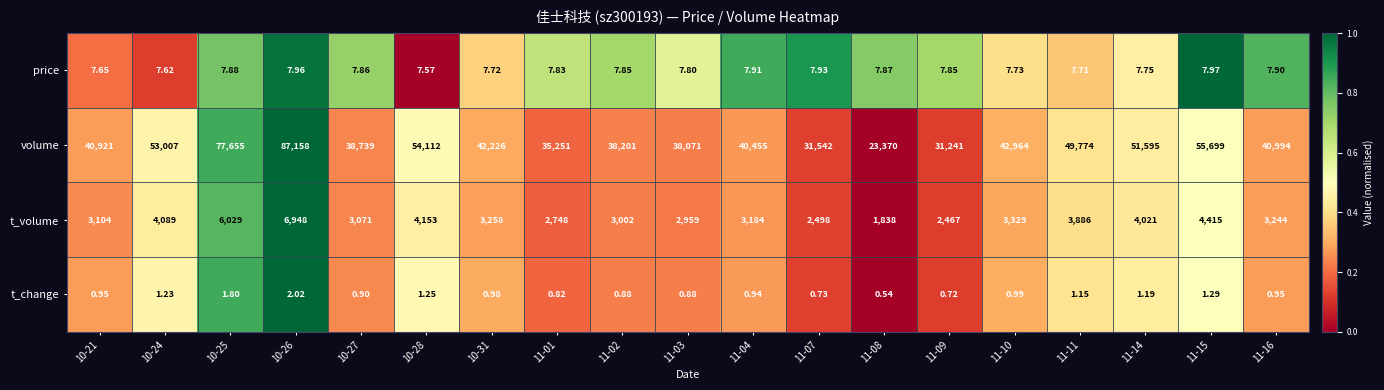

At how many categories does at least one series exceed 0?

19